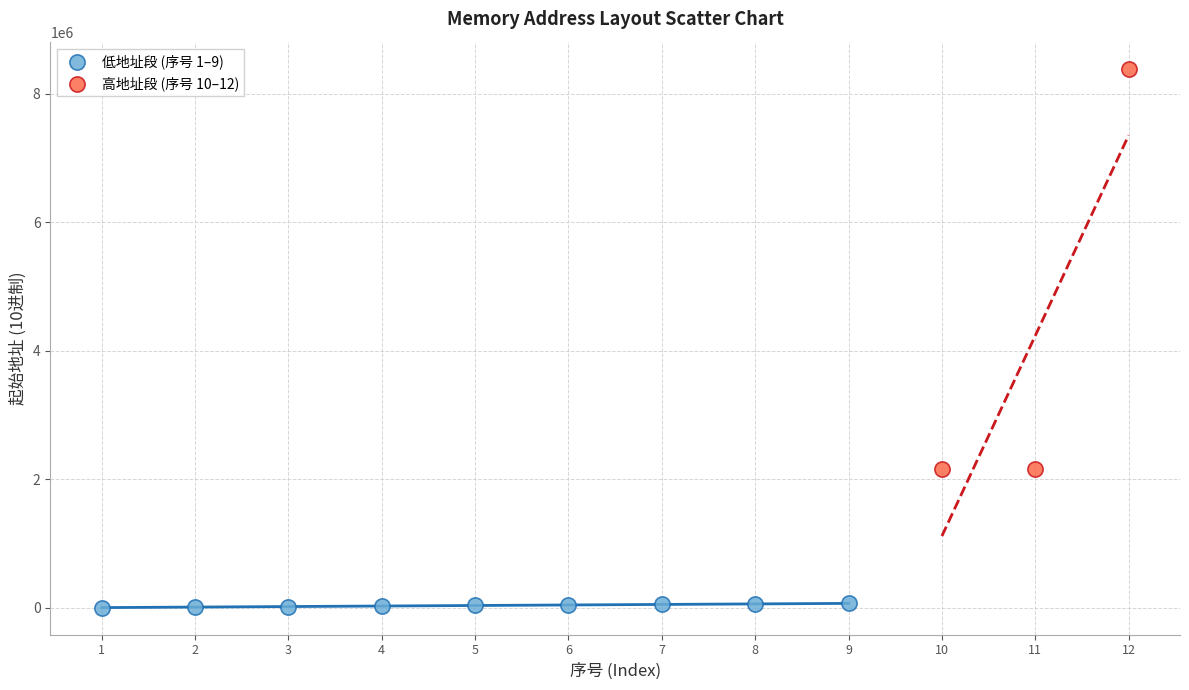

Which series reaches the minimum Y coordinate?

低地址段 (序号 1–9)